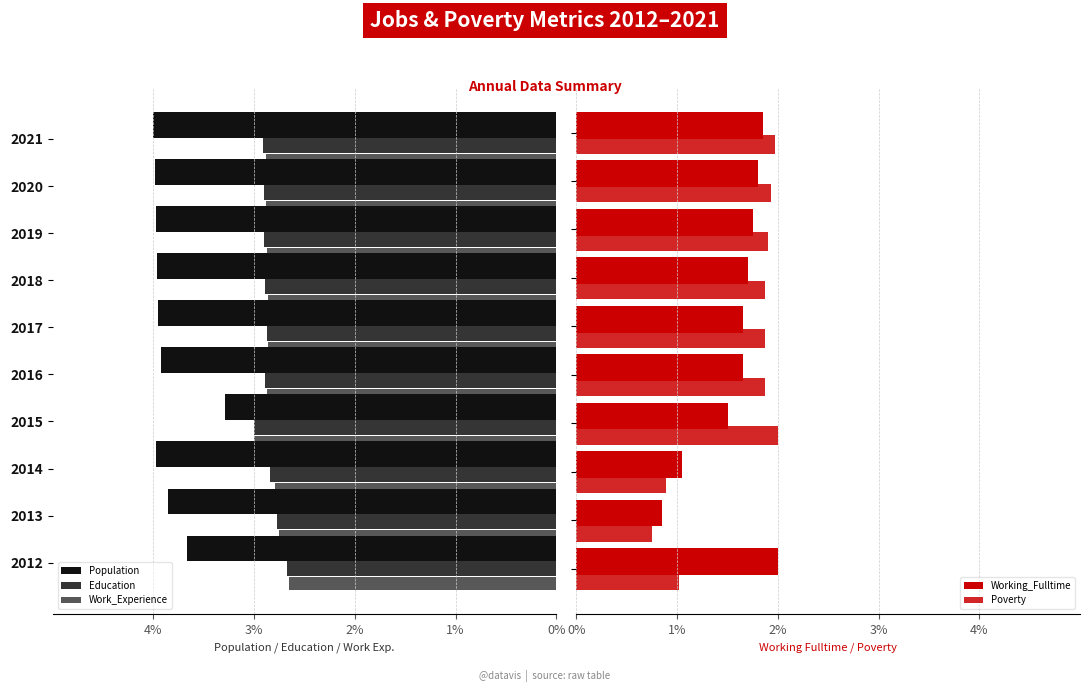

What are all the series names shown in the legend?

Population, Education, Work_Experience, Working_Fulltime, Poverty